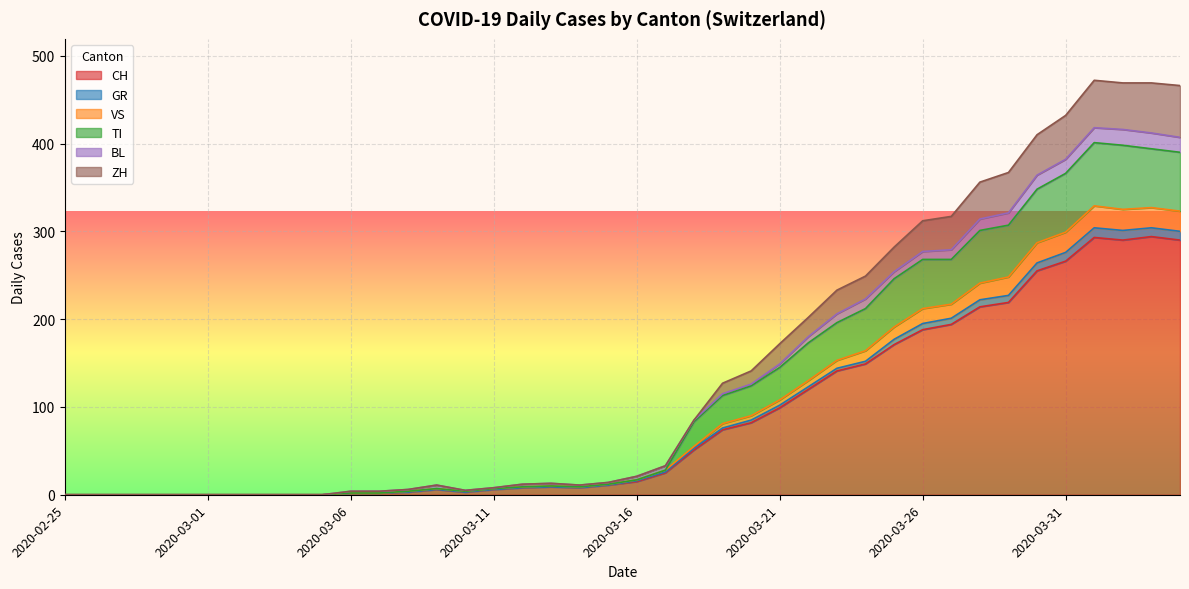

How many interior local peaks does the VS series have?

4